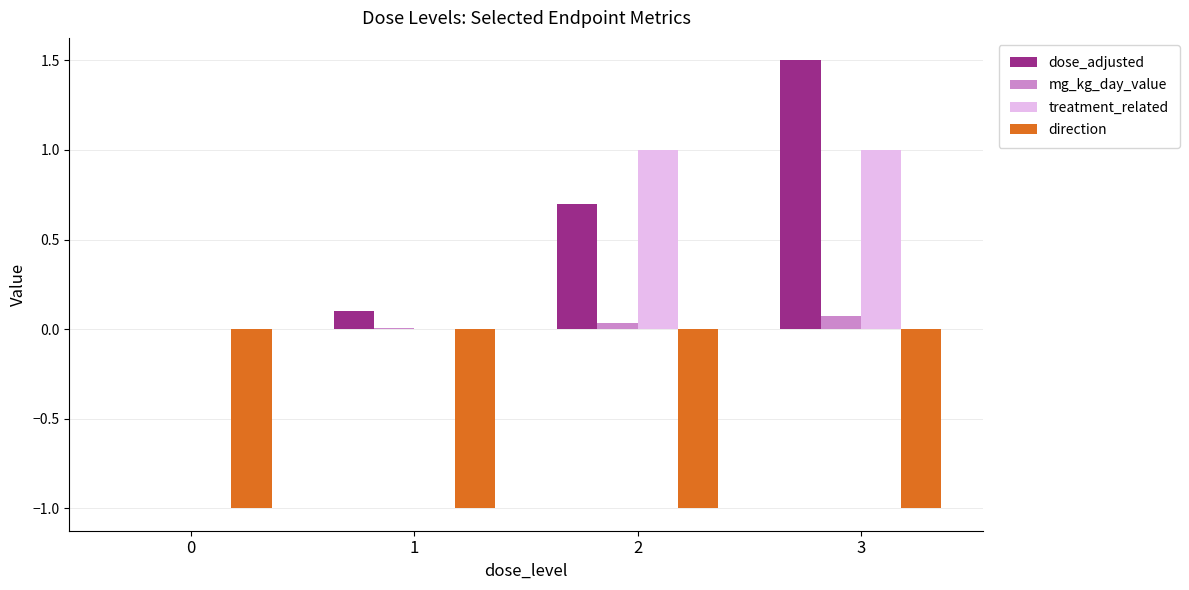

Are the bars grouped side by side (vs. stacked)?

Yes